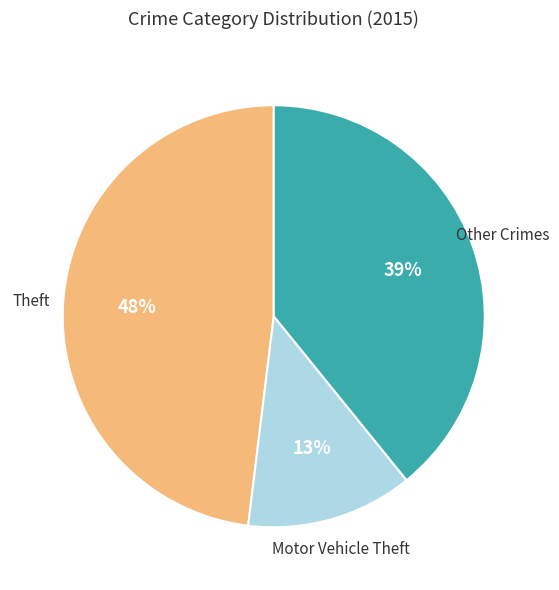

To the nearest percent, what is the difference between the largest and smallest slice percentages?

35%